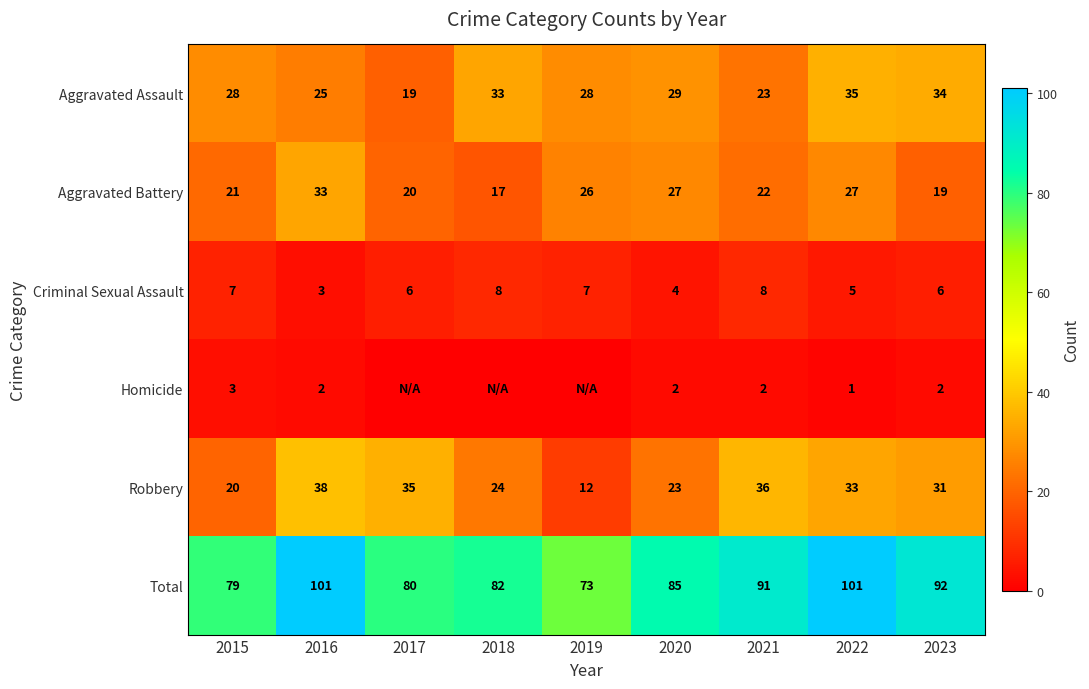

What is the difference between the highest and lowest values at 2016?

99